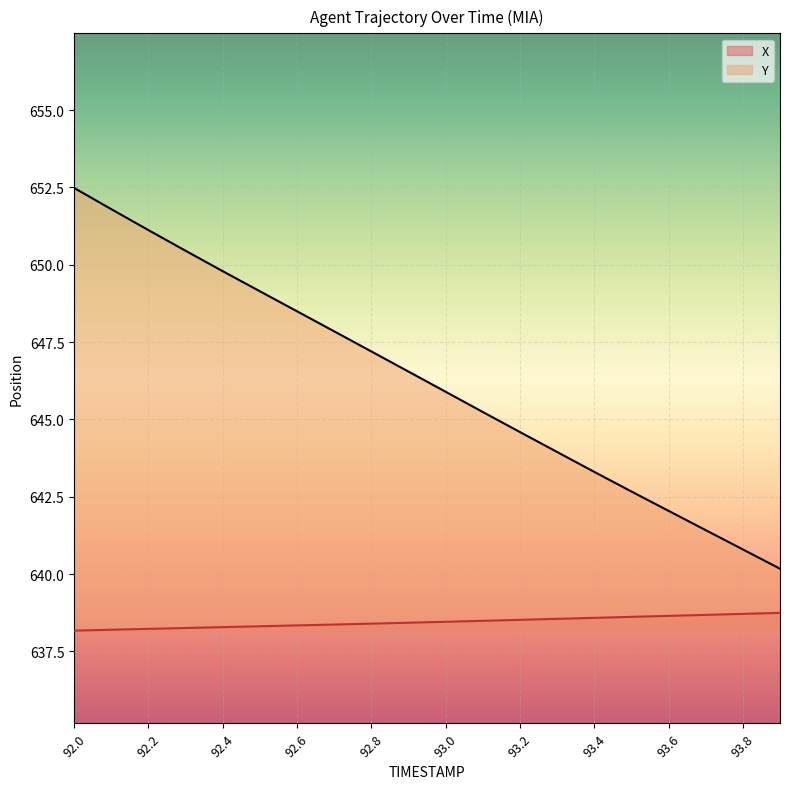

What is the greatest value displayed?

652.5